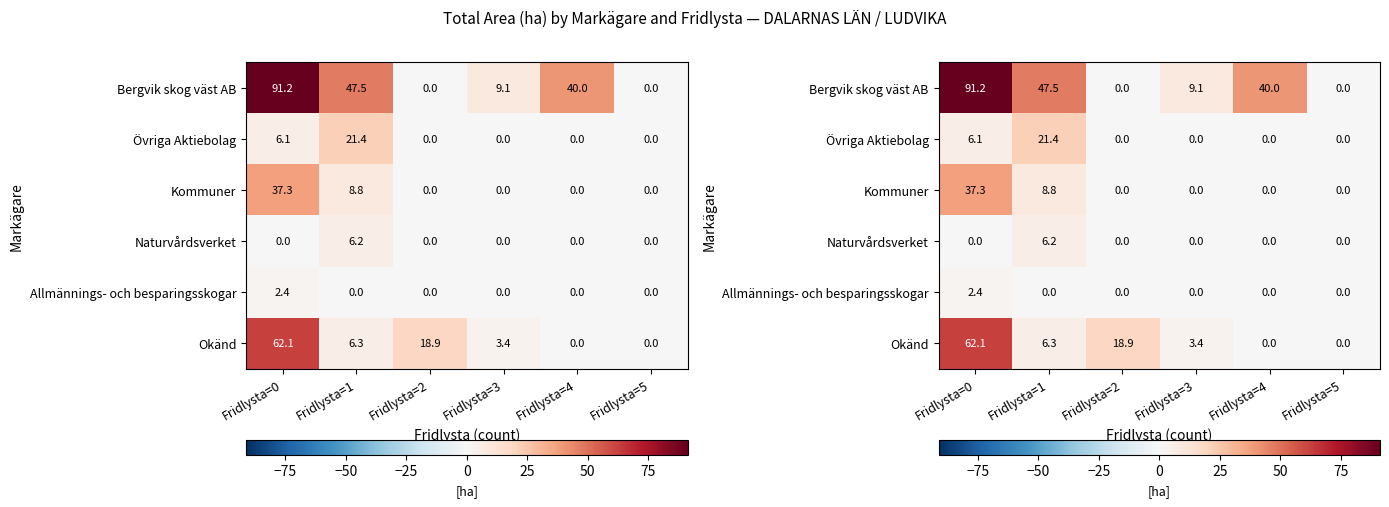

Rank the series at Fridlysta=5 from lowest to highest value.

Bergvik skog väst AB, Övriga Aktiebolag, Kommuner, Naturvårdsverket, Allmännings- och besparingsskogar, Okänd